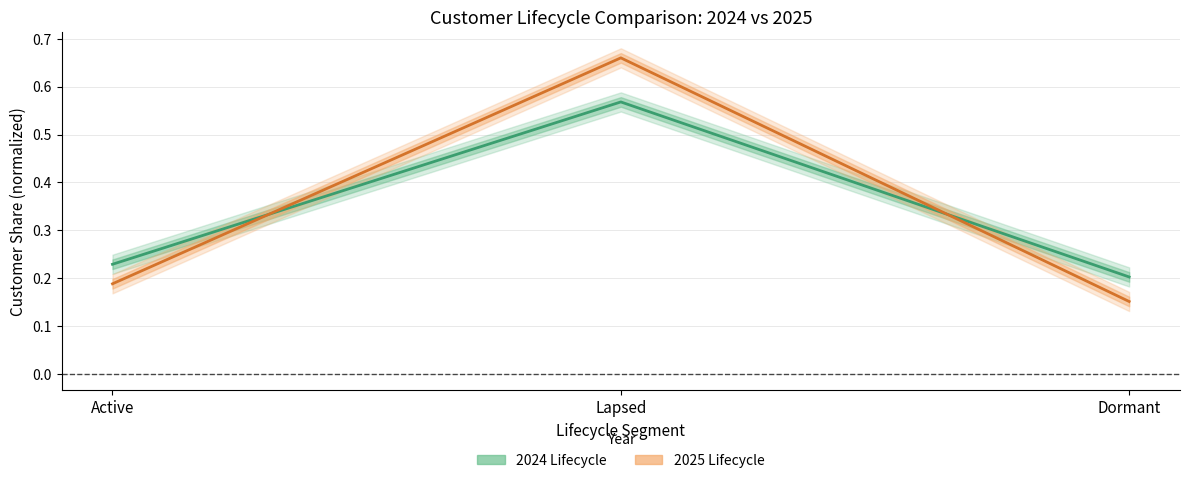

Which series has the largest total across all categories?

2024 Lifecycle